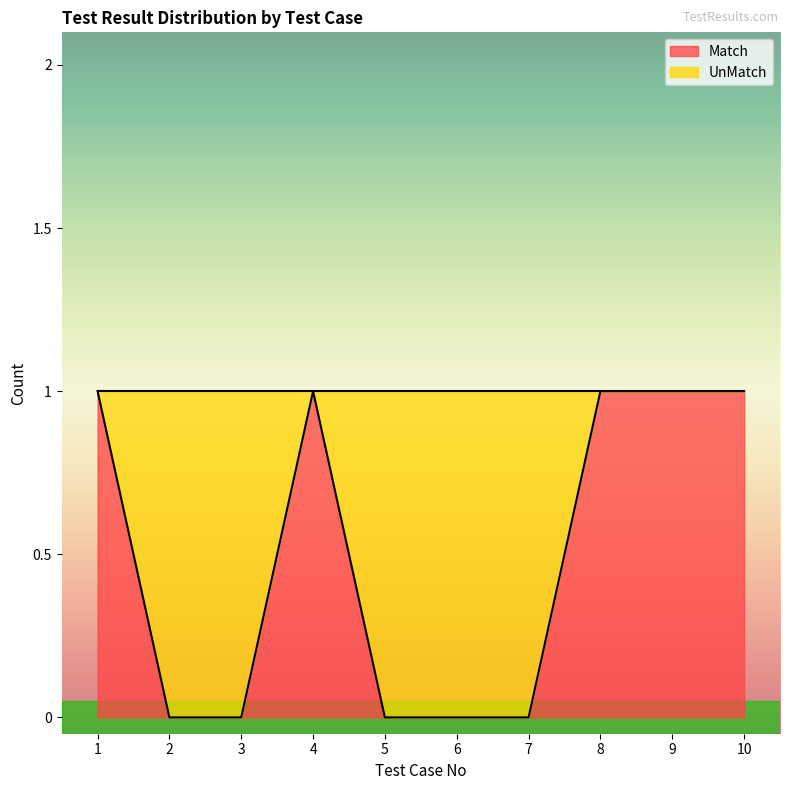

Reading left to right, extract all data points from this chart.

1	0	0	1	0	0	0	1	1	1